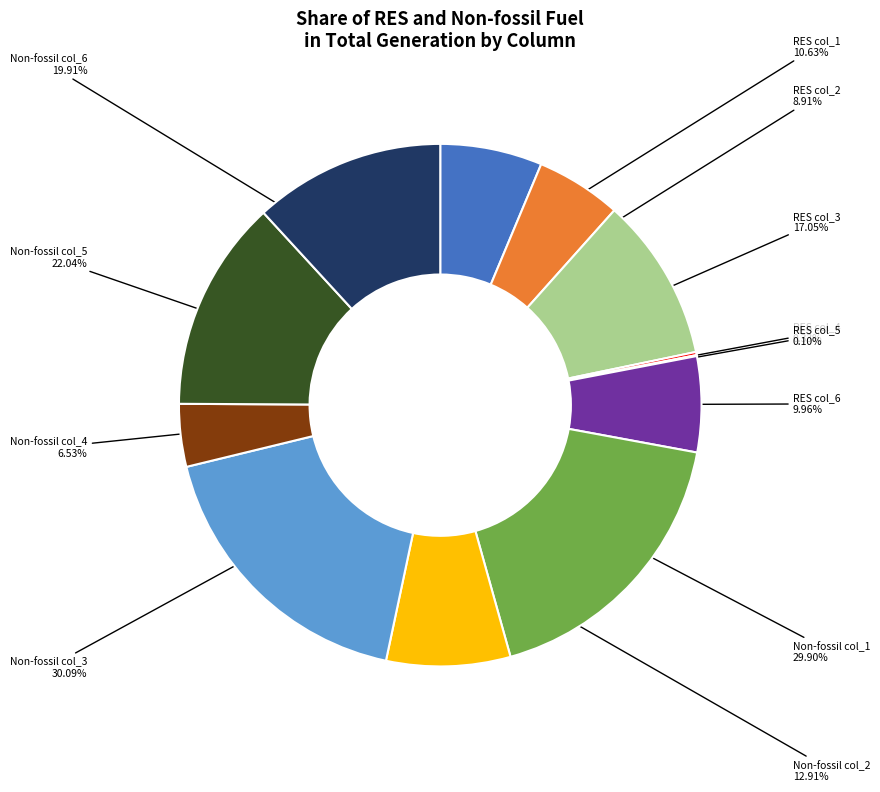

What percentage is NOT represented by Share of Non-fossil fuel (Hydro, Nuclear)?

26.2%